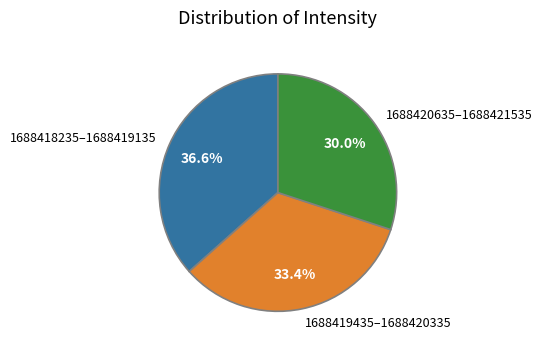

Which slice is the largest?

1688418235–1688419135